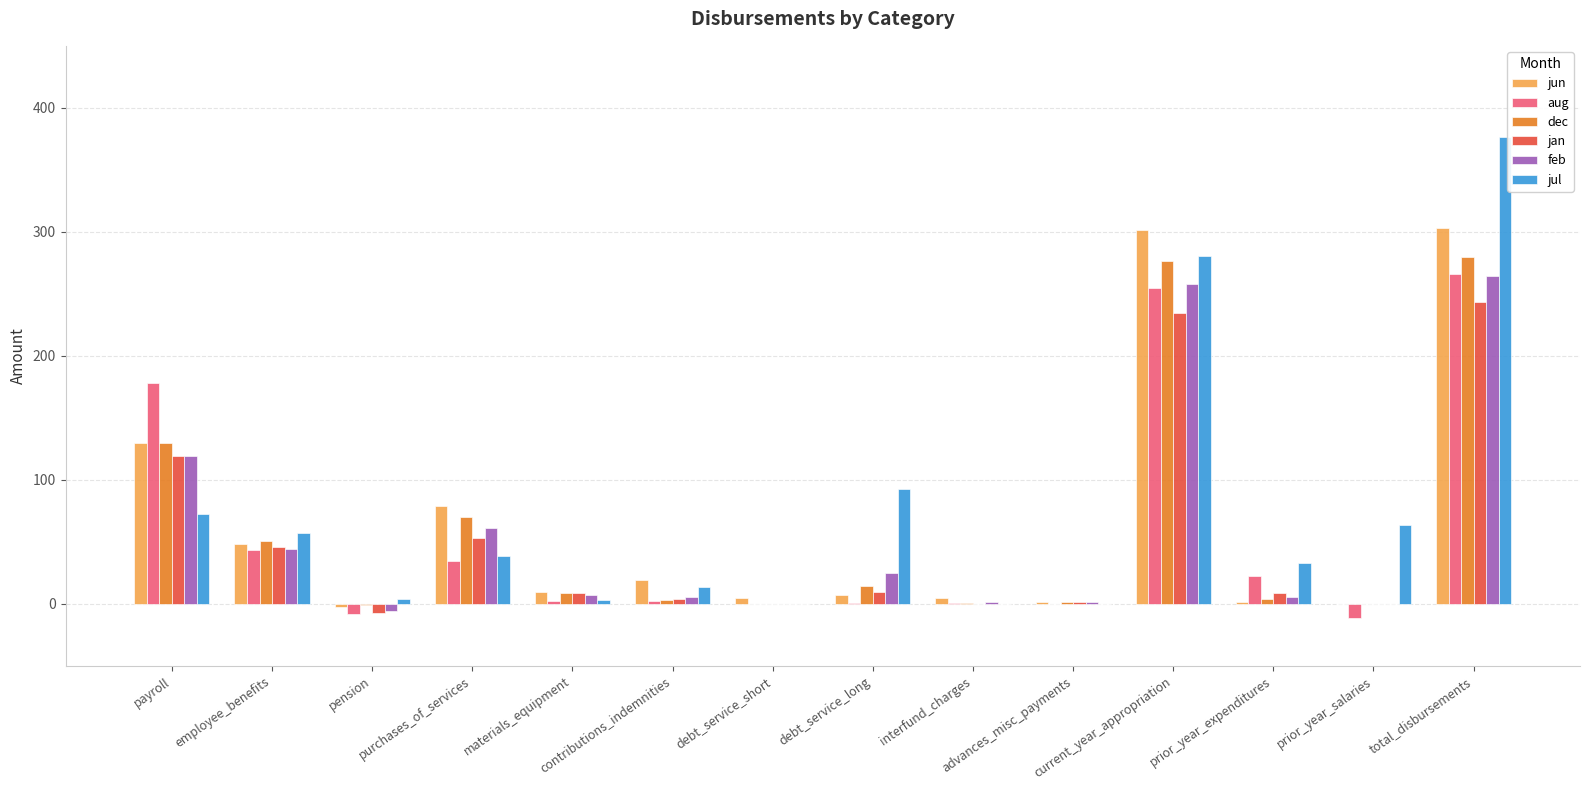

What is the label of the 4th bar from the right?

current_year_appropriation